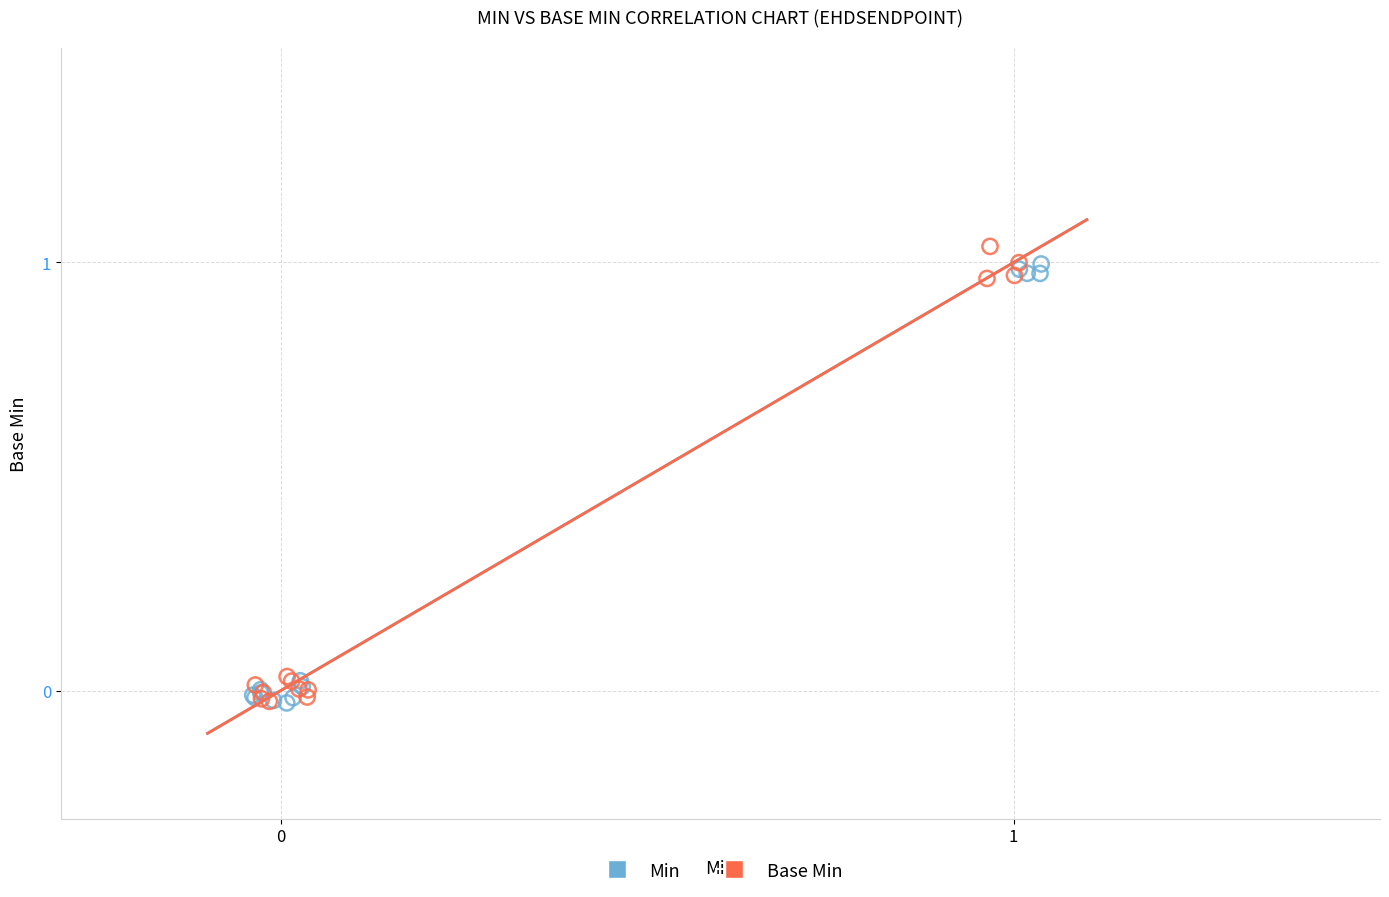

Which series has the widest spread of Y values?

Base Min